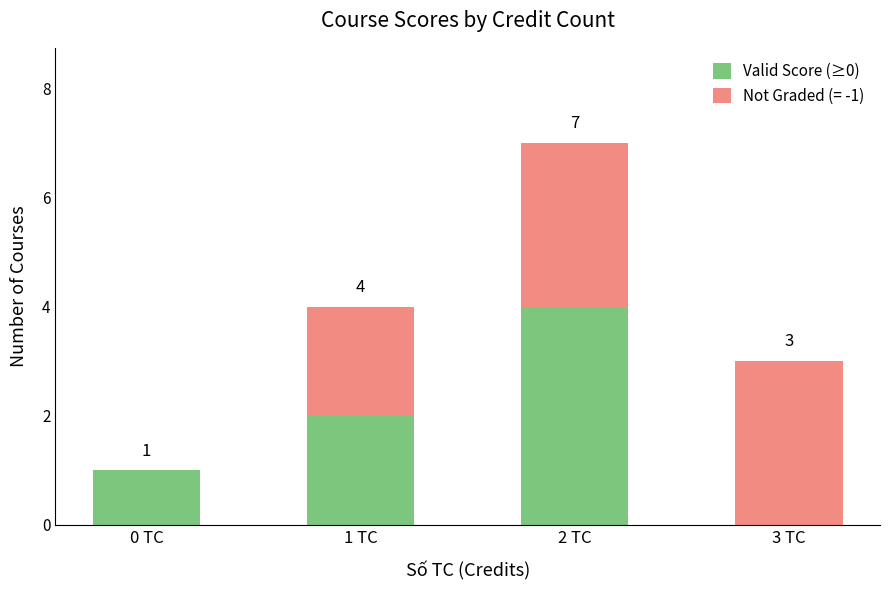

How many Valid Score (≥0) values are between 1 and 4?

3